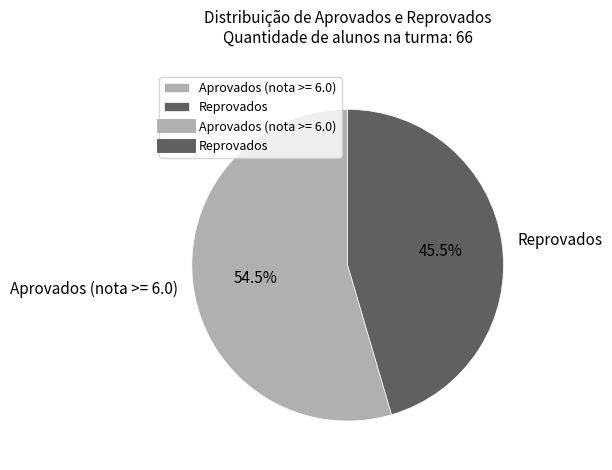

What is the total percentage of Aprovados (nota >= 6.0) and Reprovados?

100.0%